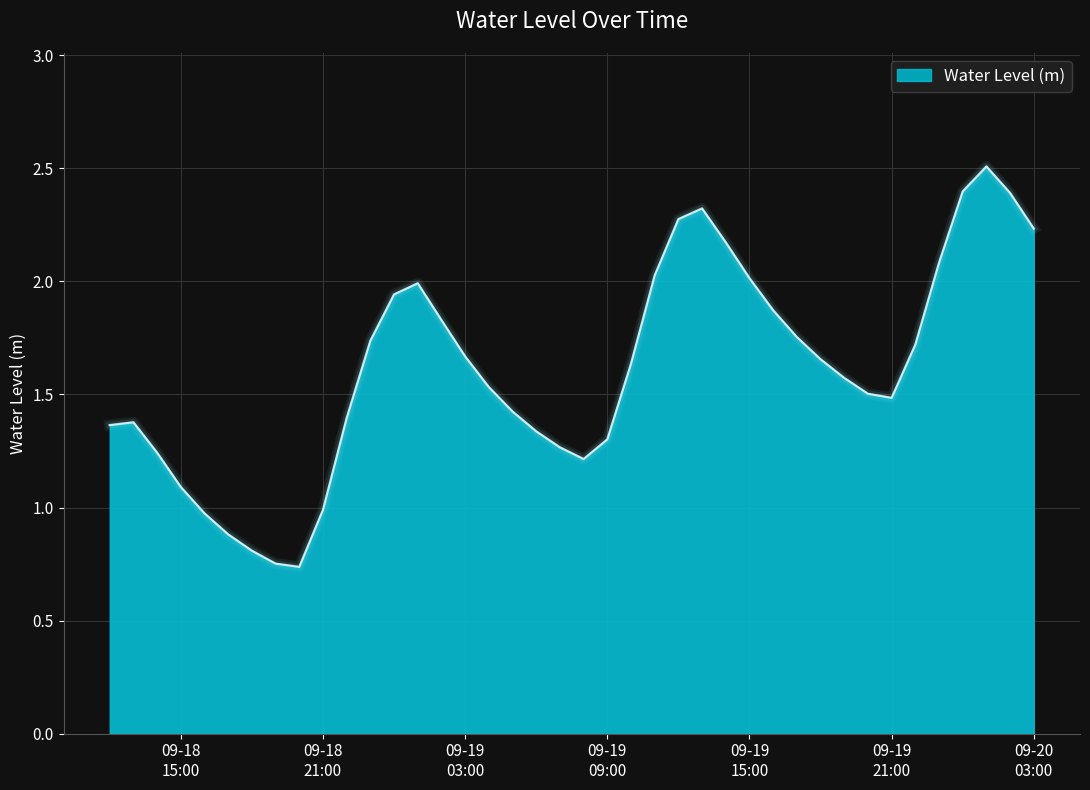

What is the maximum value shown in the chart?

2.5